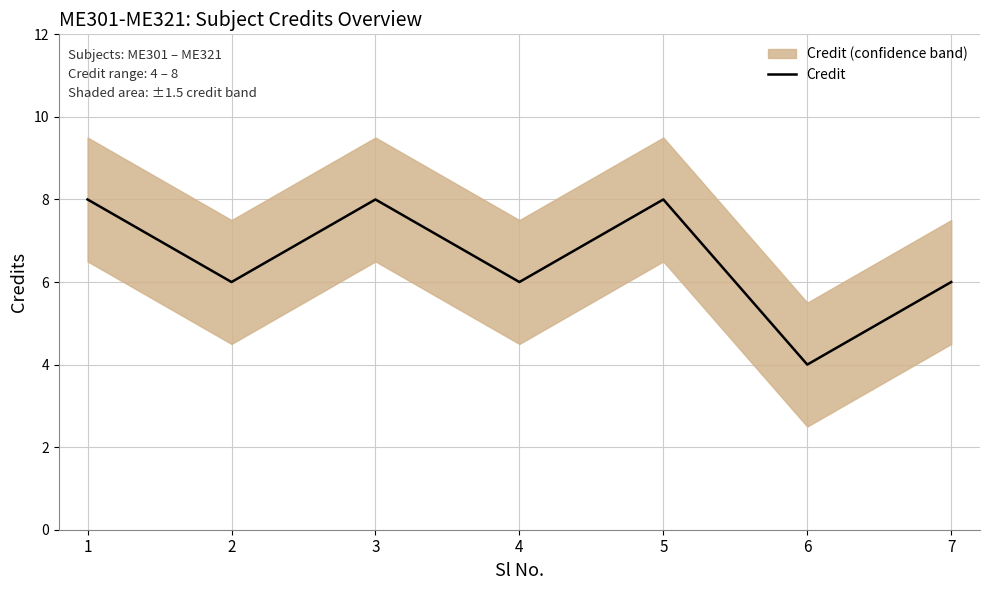

List the labels in order of value, largest first.

1, 3, 5, 2, 4, 7, 6